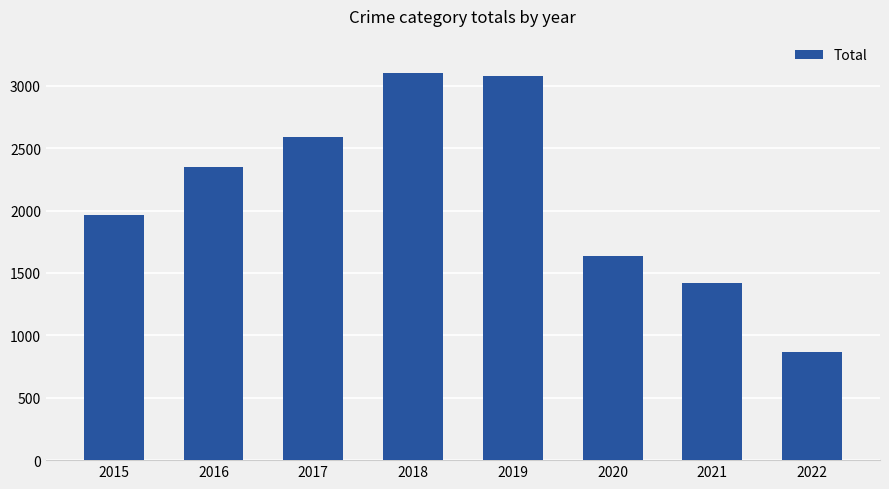

What value does the data have at 2021?

1423